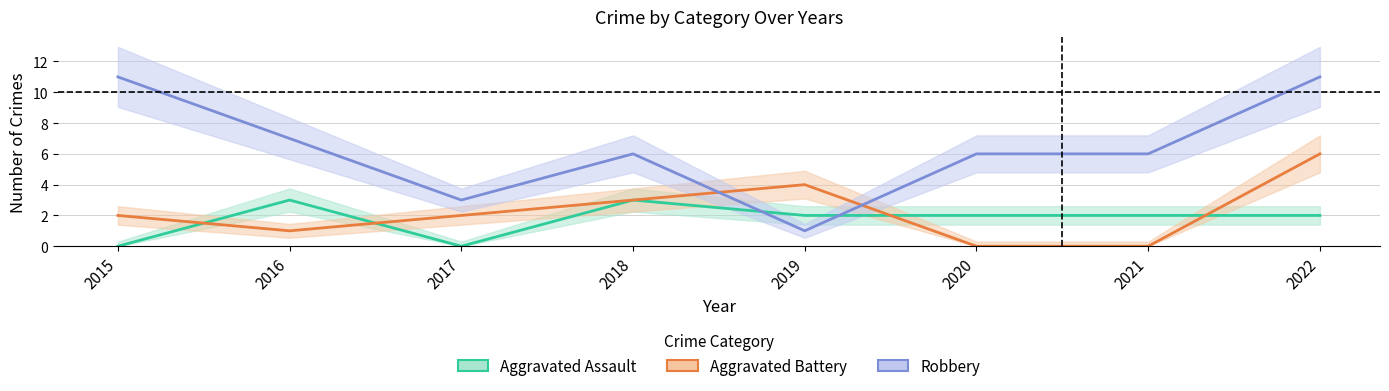

At which label does Robbery first exceed 6?

2015